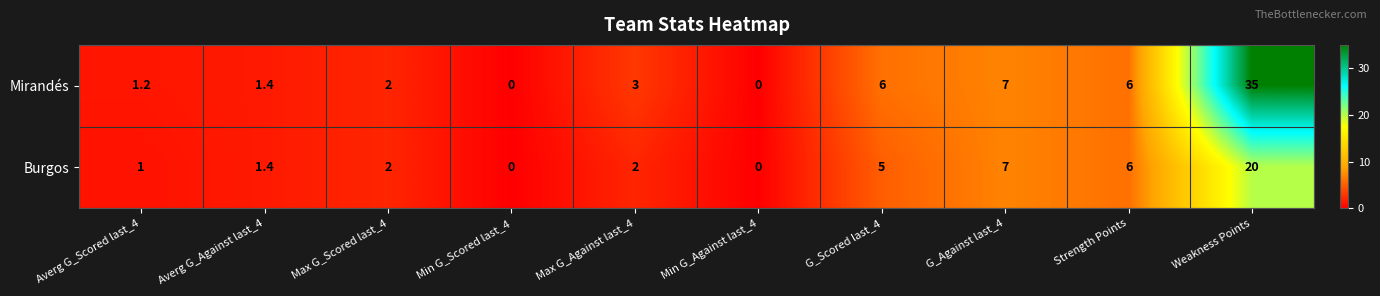

Where is Mirandés nearest to the value 17?

G_Against last_4